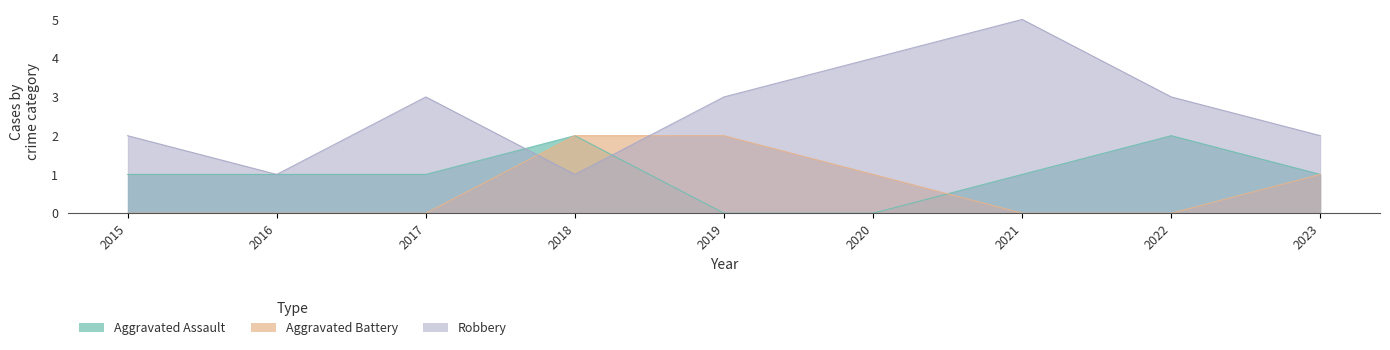

How many data points in Robbery are above 3?

2